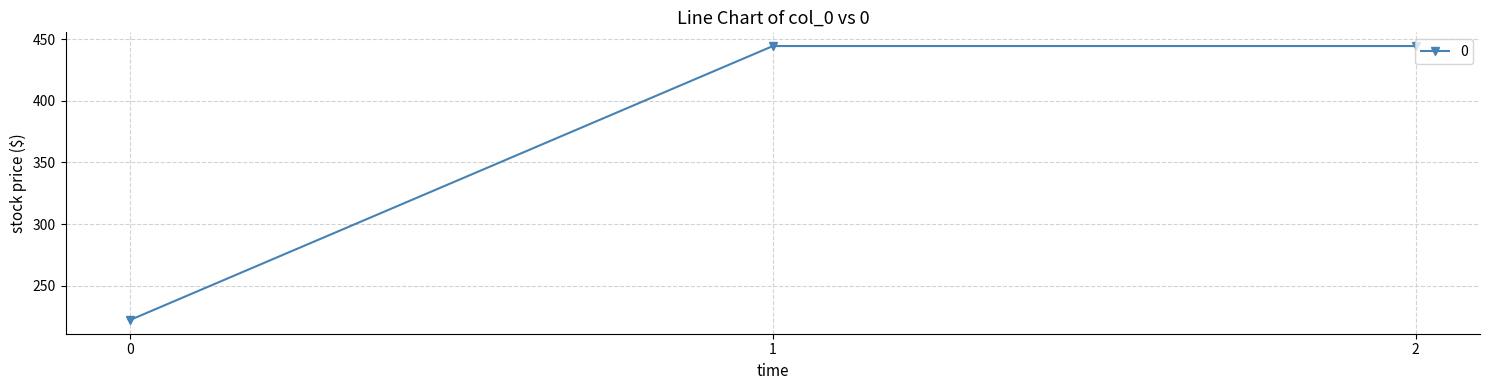

True or false: the data shows 444.4 at 1.

True